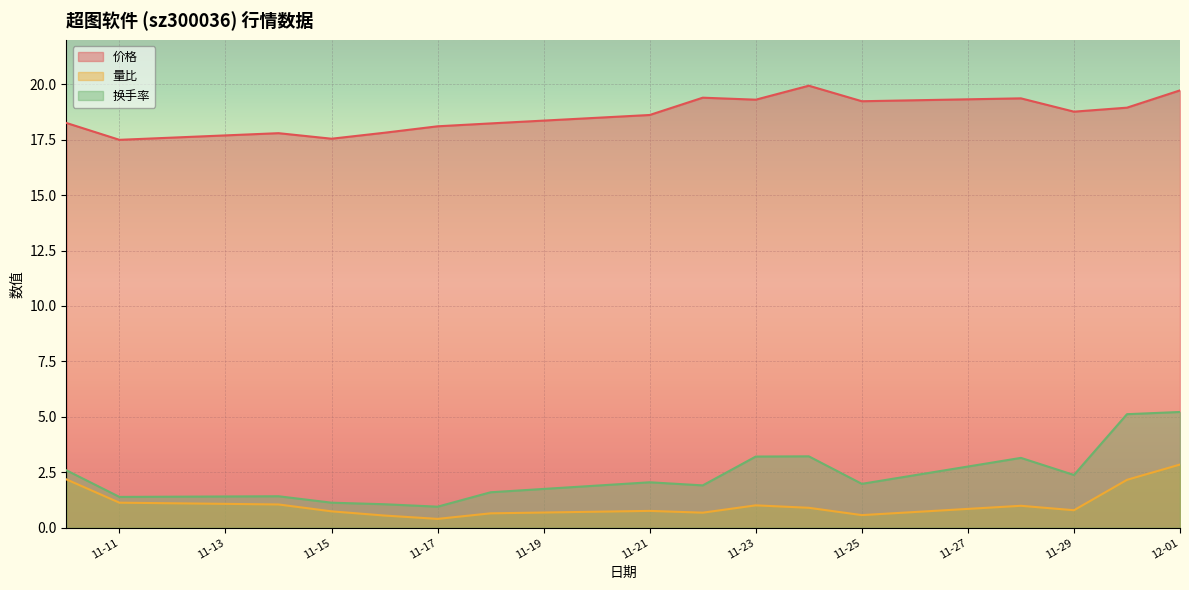

True or false: 换手率 and 价格 intersect in this chart.

False